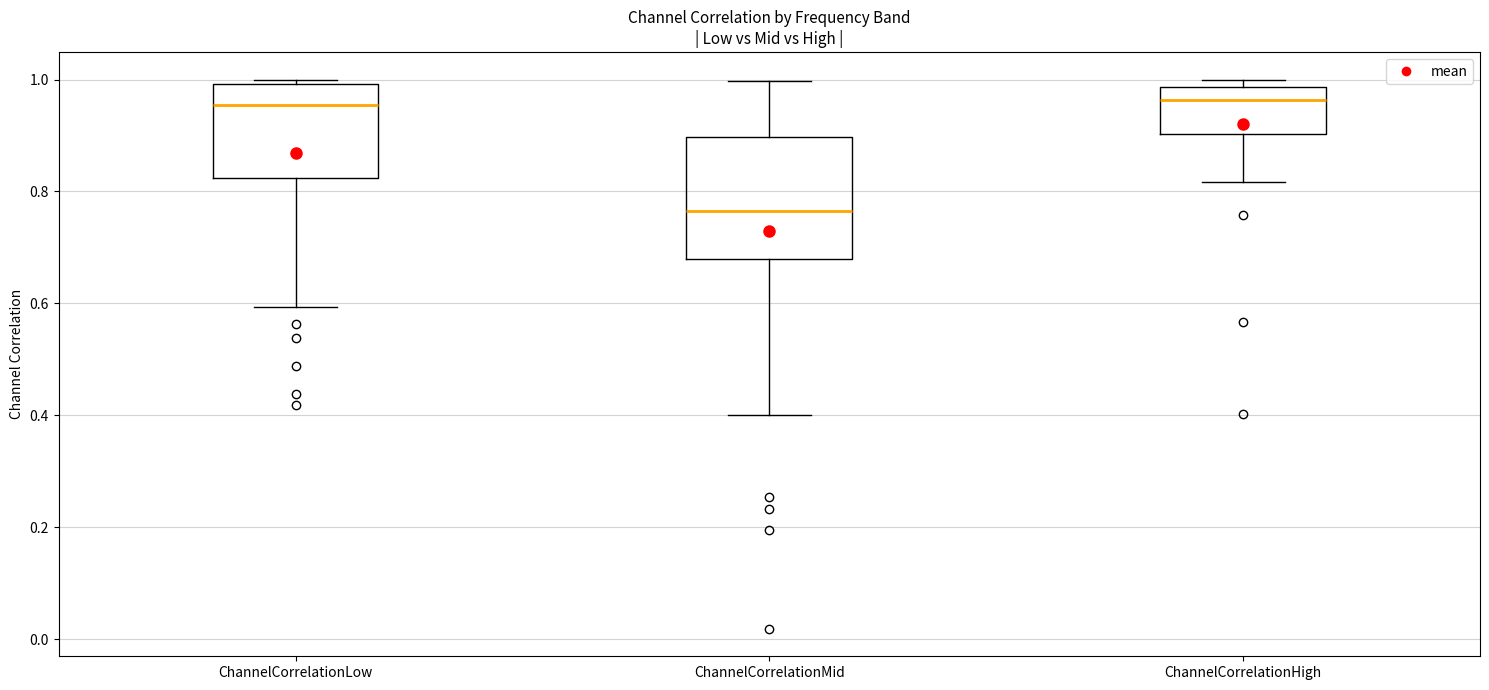

Which box is the tallest, from its lower edge to its upper edge?

ChannelCorrelationMid